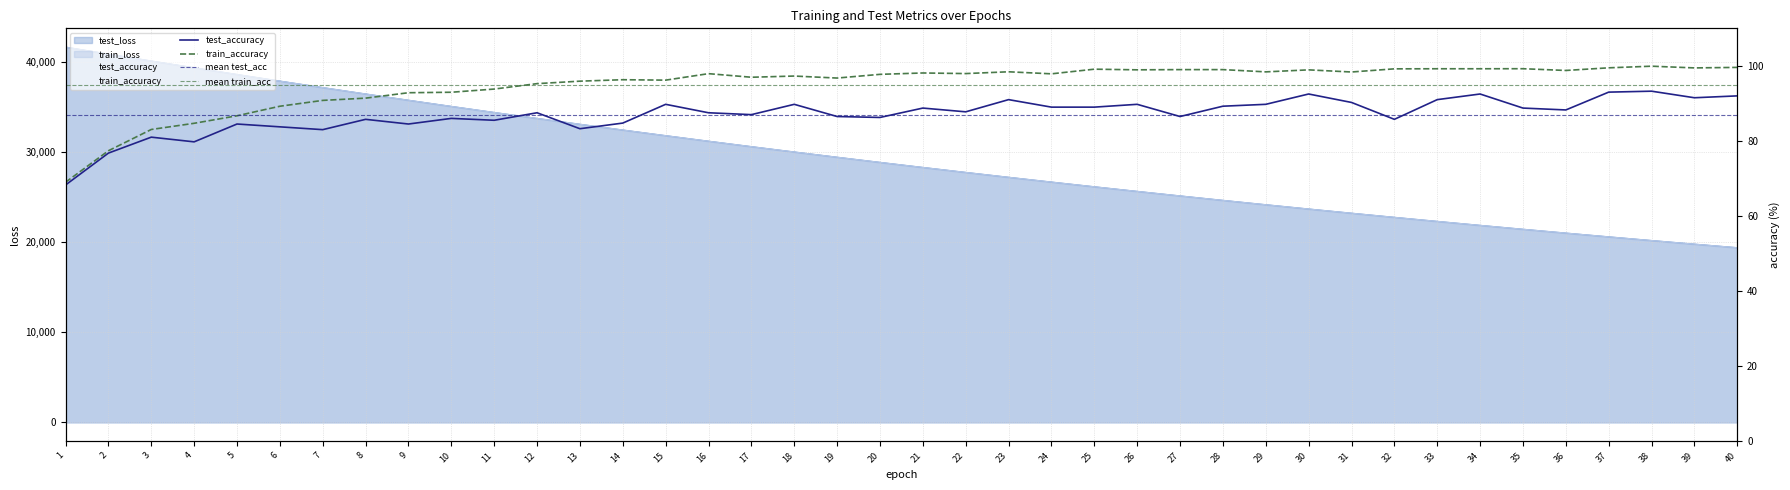

List the labels in order of test_loss value, smallest first.

40, 39, 38, 37, 36, 35, 34, 33, 32, 31, 30, 29, 28, 27, 26, 25, 24, 23, 22, 21, 20, 19, 18, 17, 16, 15, 14, 13, 12, 11, 10, 9, 8, 7, 6, 5, 4, 3, 2, 1